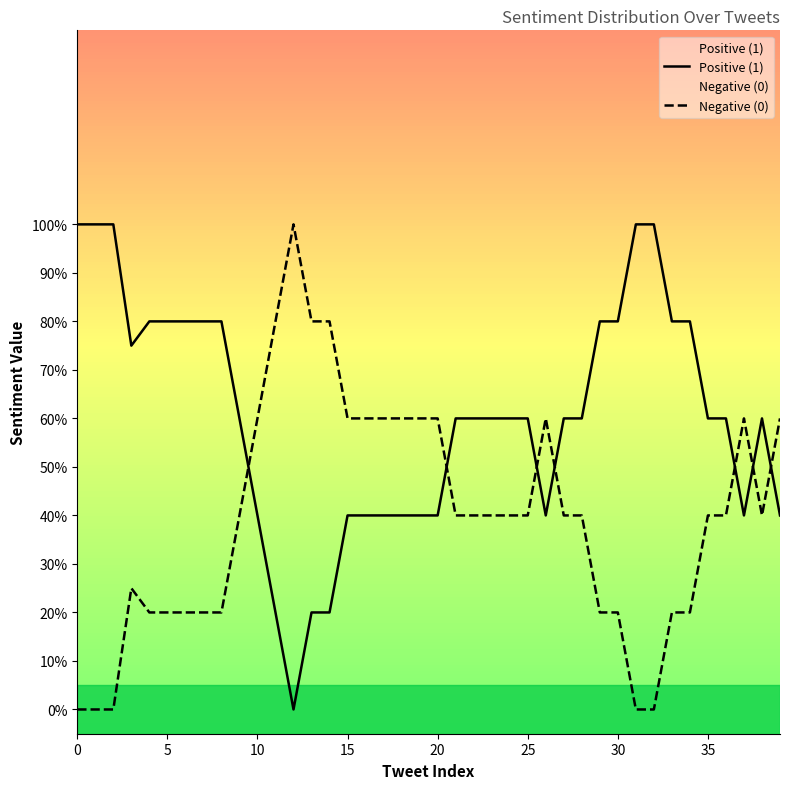

List the series in order of their peak value, lowest first.

Positive (1), Negative (0)